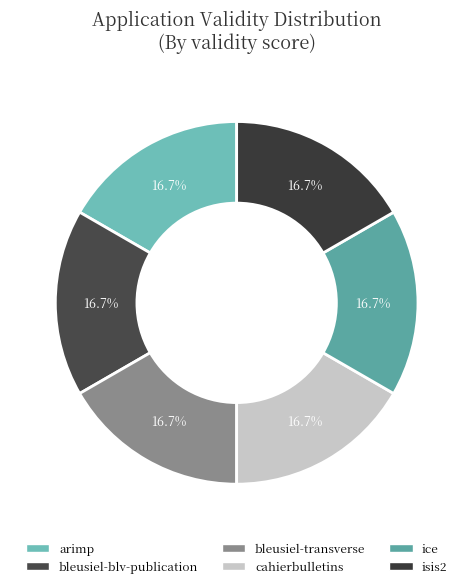

Does any single category account for the majority?

No